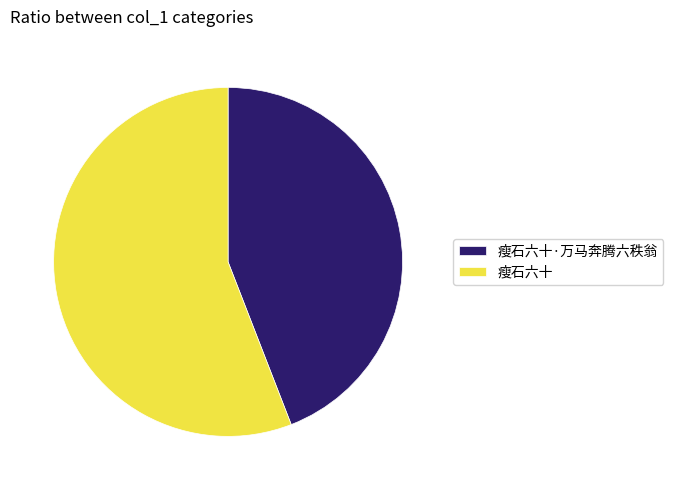

Does 瘦石六十·万马奔腾六秩翁 account for over 50% of the chart?

No